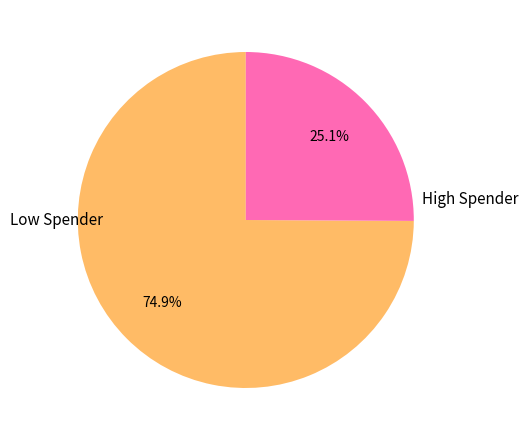

Is there any slice that represents more than half of the pie?

Yes